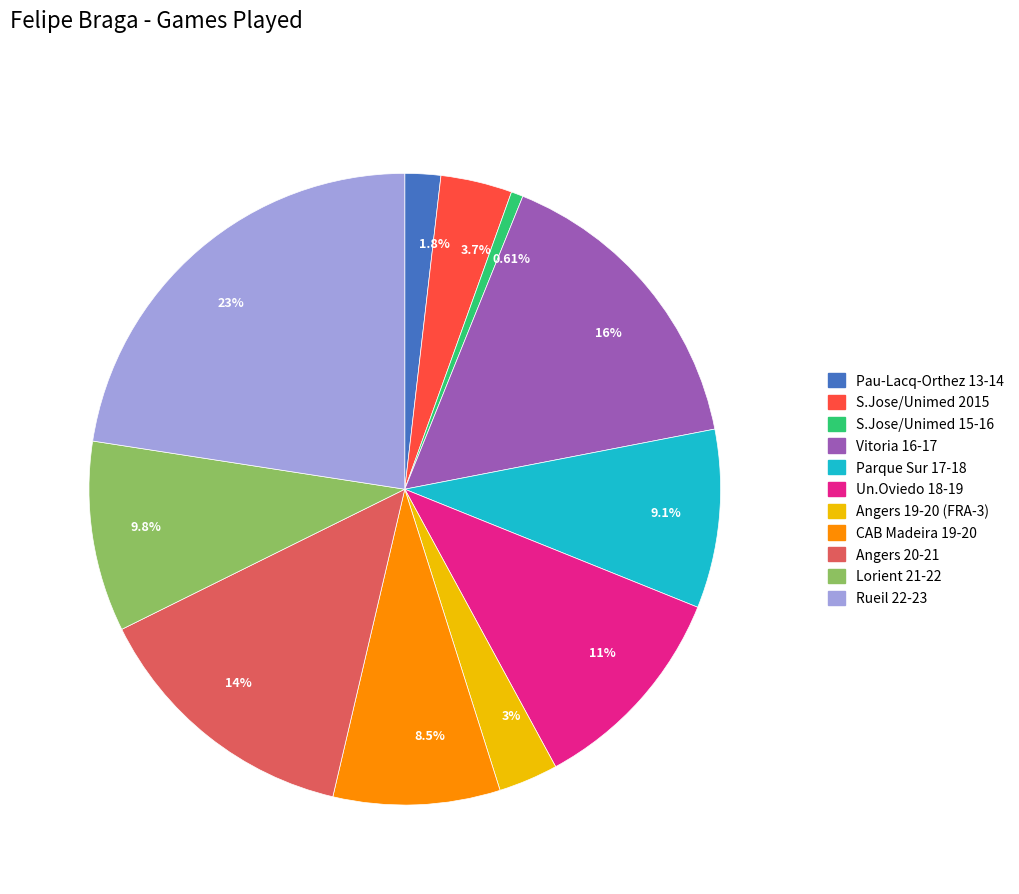

Is the sum of 8.5% and 9.1% greater than half?

No